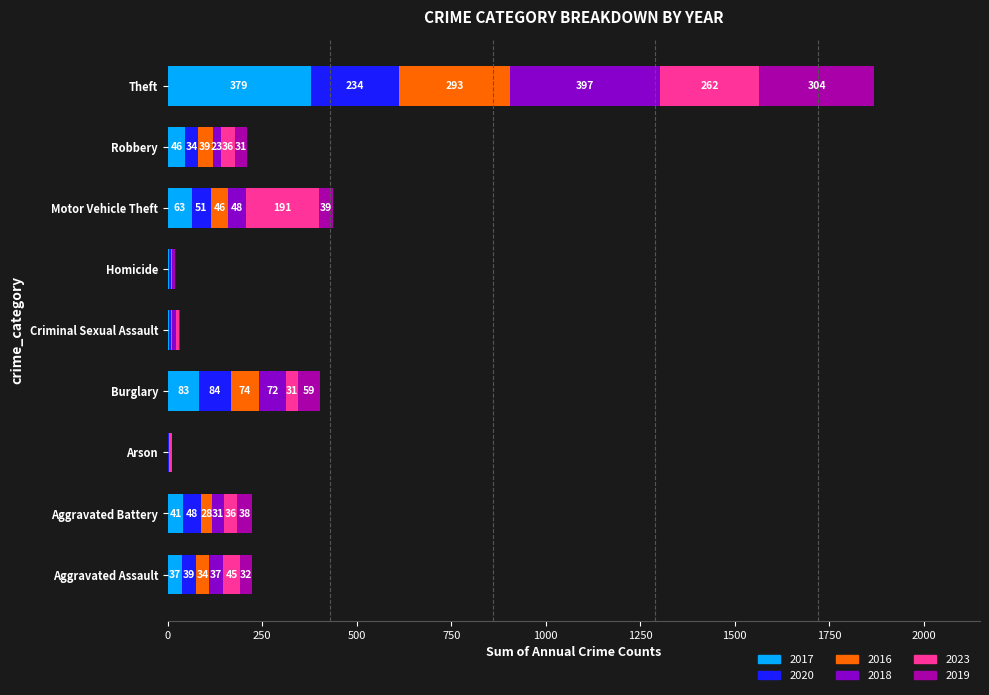

At which label is 2017 closest to 190?

Burglary